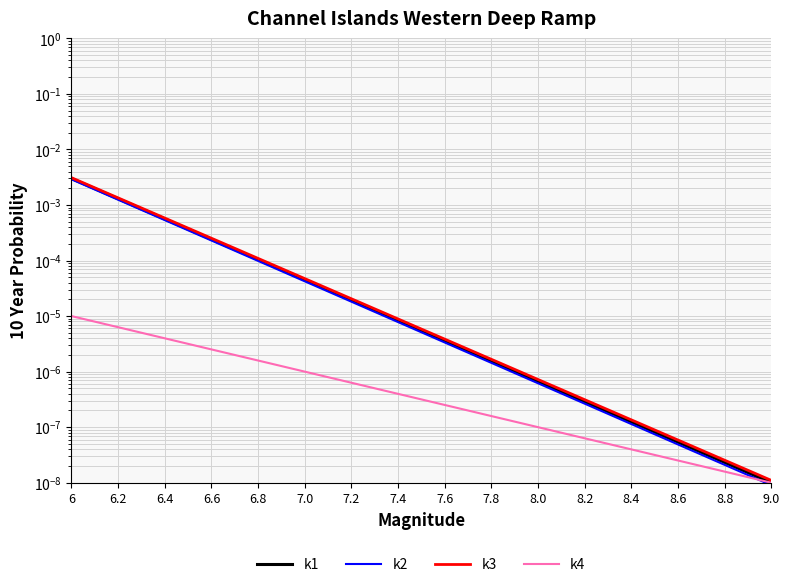

What are all the series names shown in the legend?

k1, k2, k3, k4